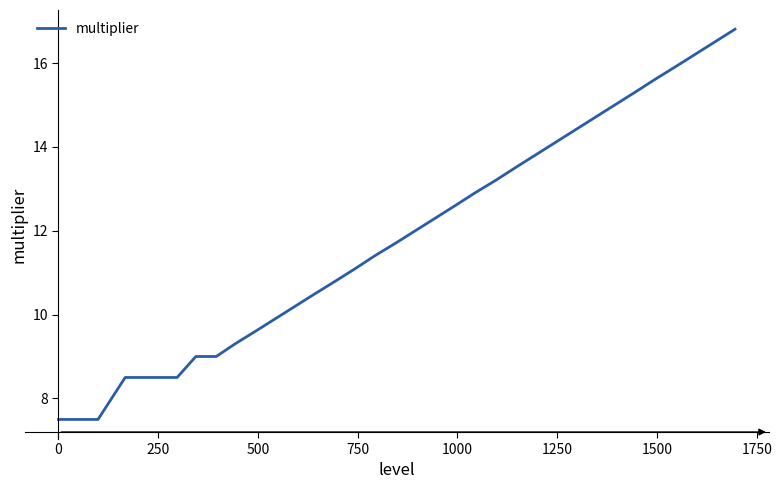

What is the greatest value displayed?

16.8